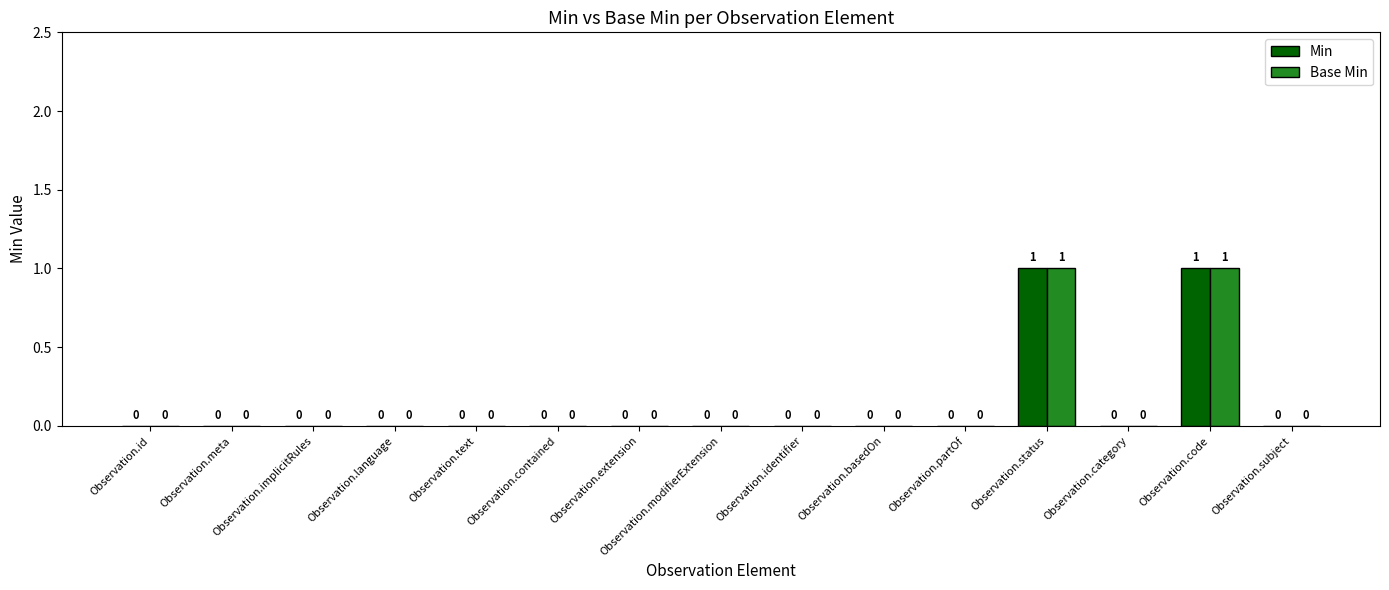

Is the value of Base Min at Observation.implicitRules greater than the value of Min at Observation.status?

No